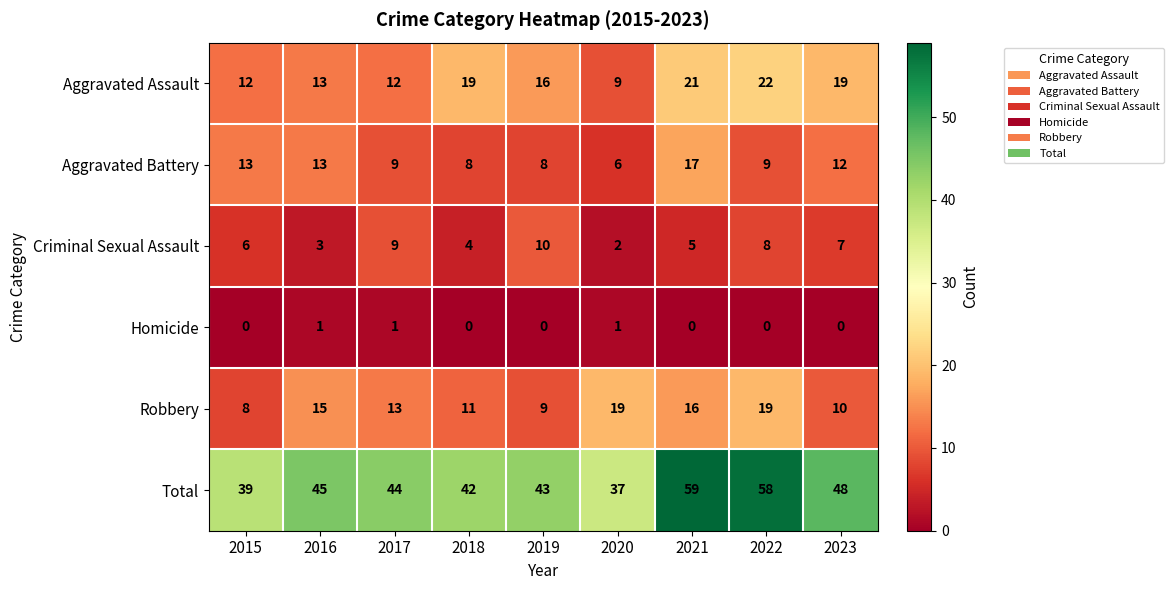

True or false: Criminal Sexual Assault has a value of 4 at 2015.

False